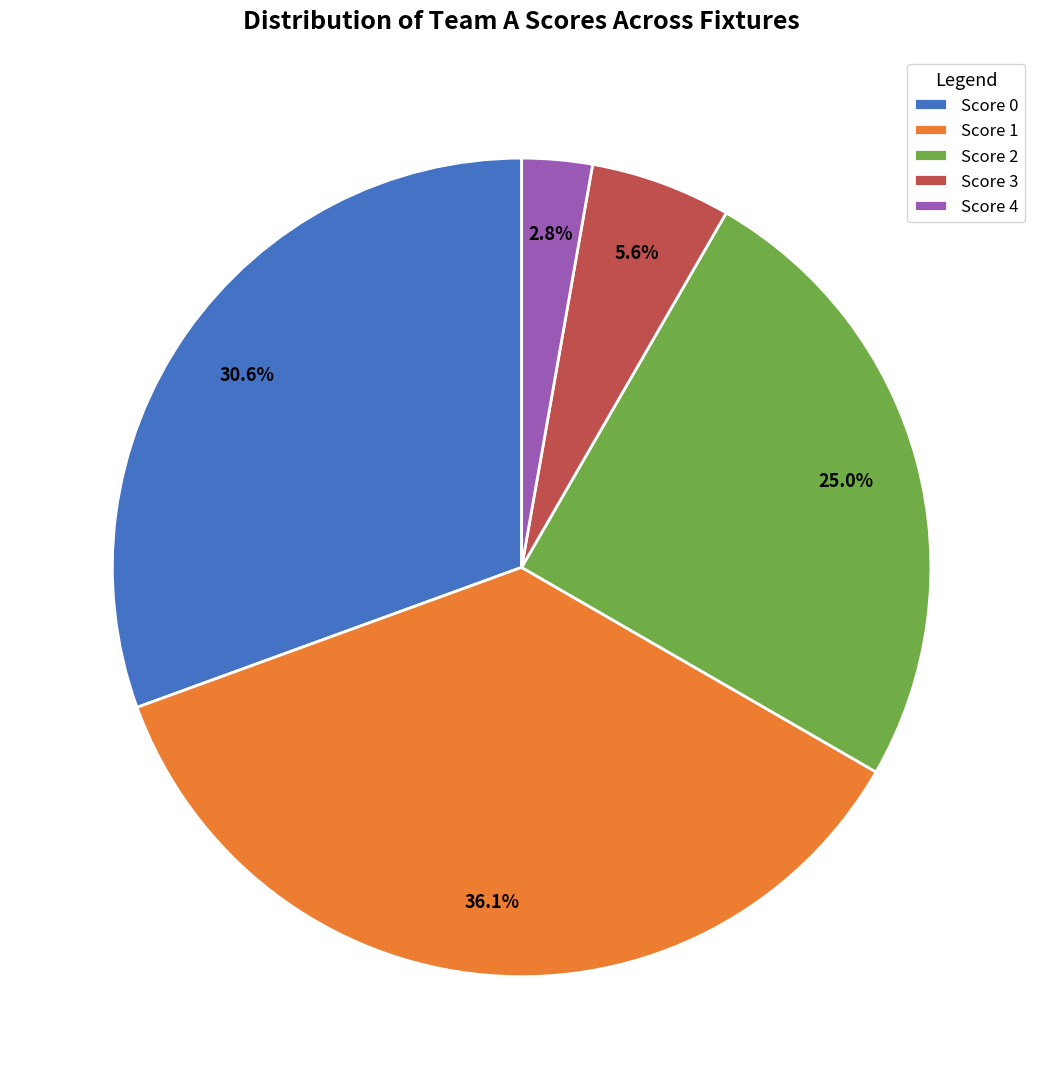

How many segments does this pie chart have?

5